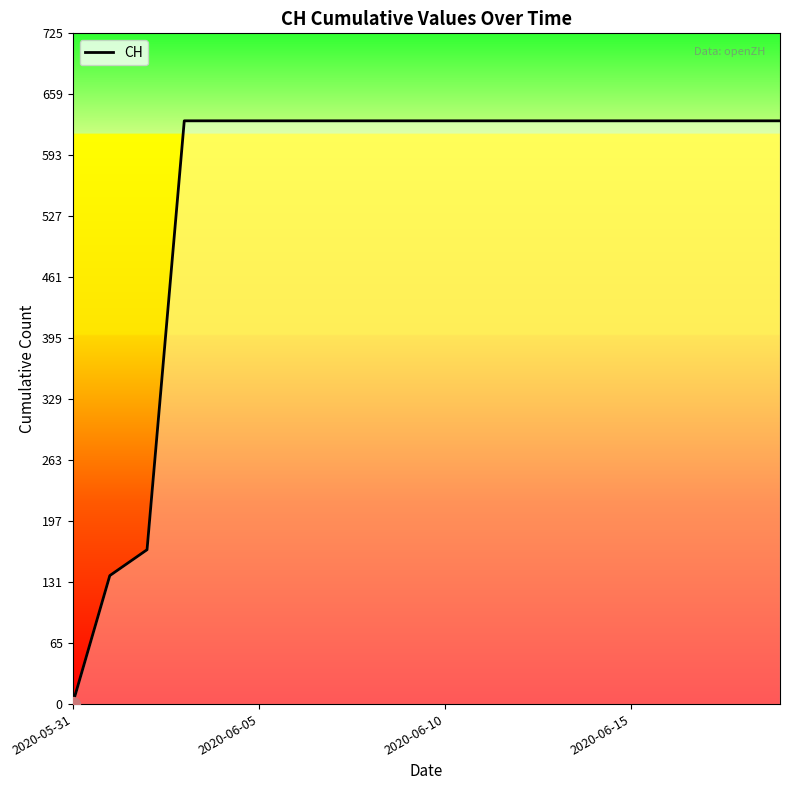

What is the maximum value shown in the chart?

631